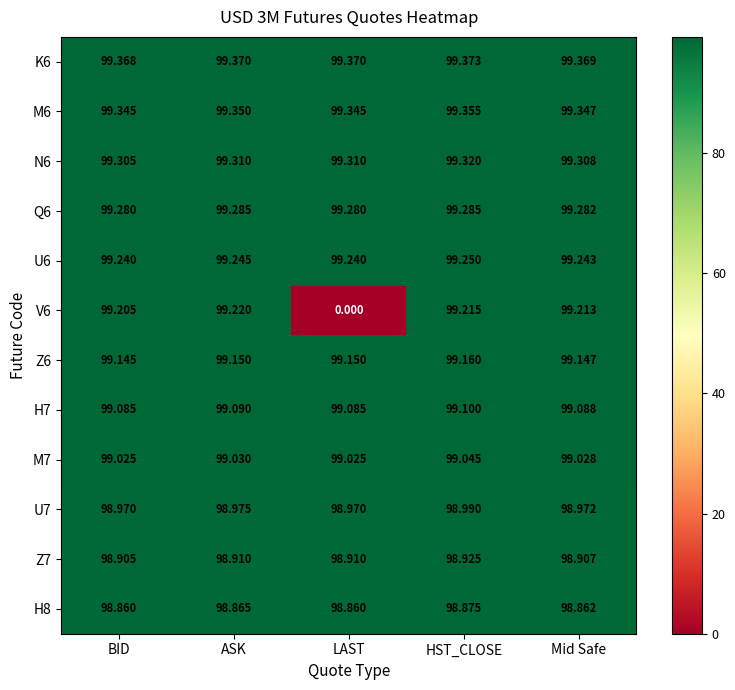

Which label corresponds to the largest value in the chart?

HST_CLOSE